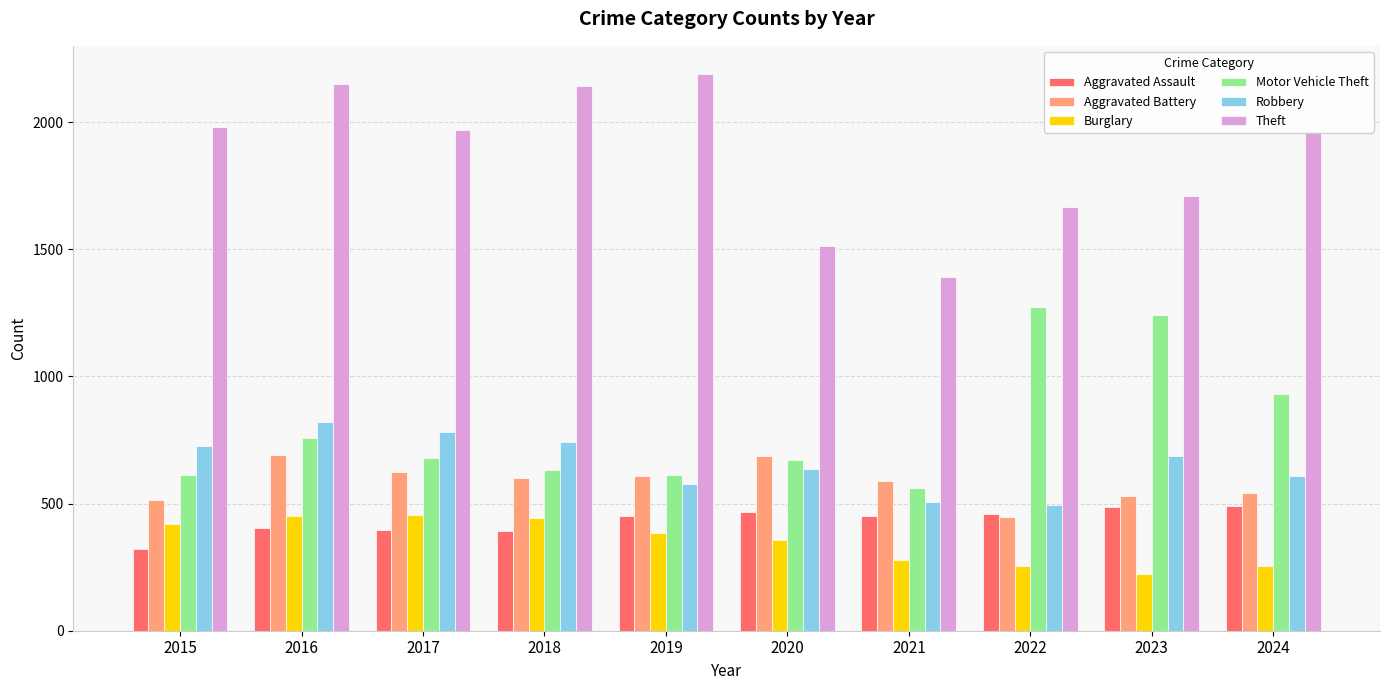

How many categories are shown in the chart?

10